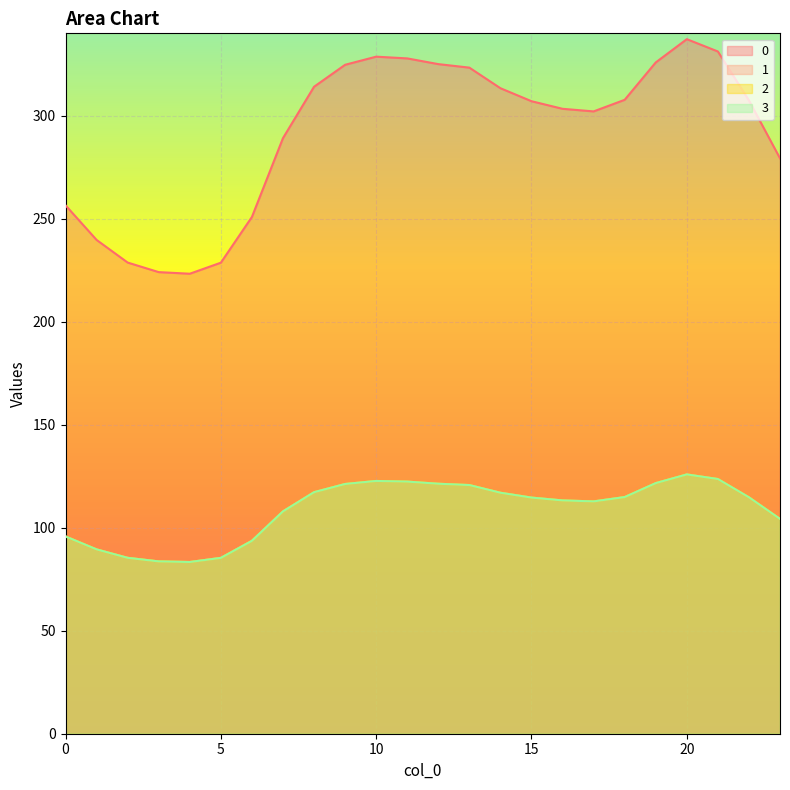

True or false: 3 has a value of 120.7 at 13.

True